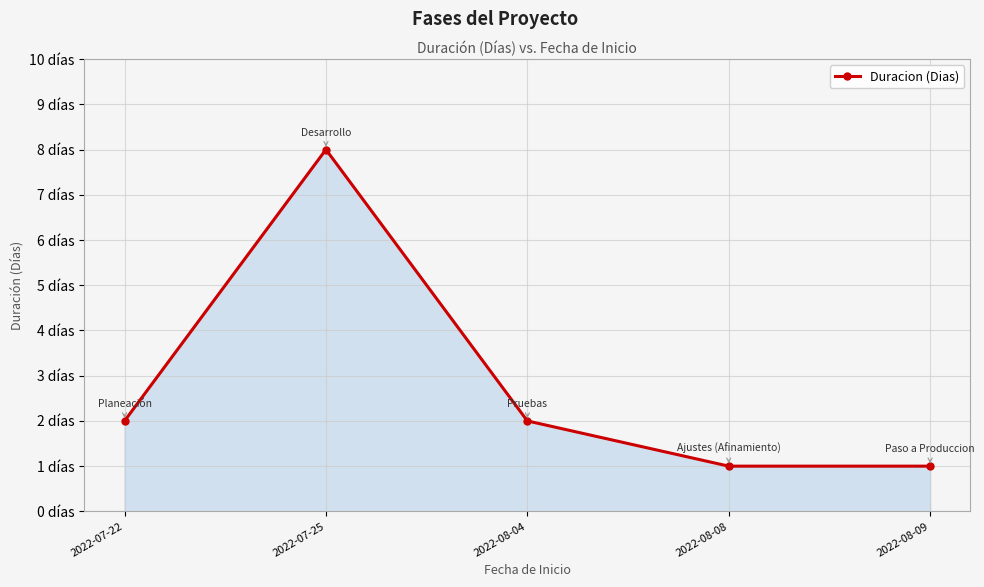

What is the sum of all values?

14